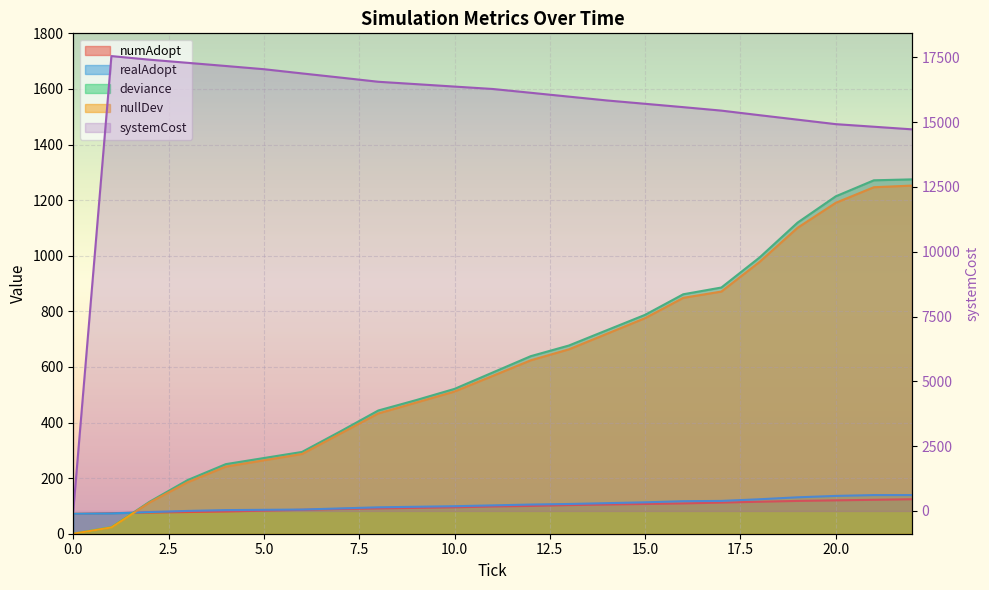

Which series has the largest total across all categories?

systemCost